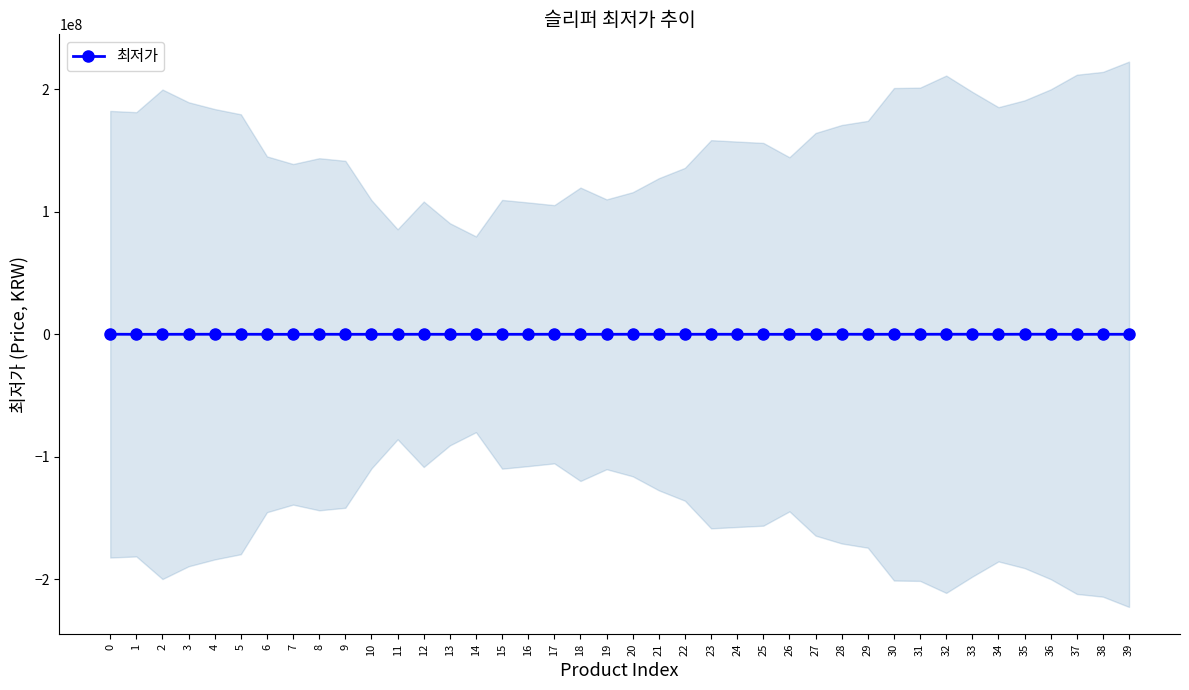

What is the minimum value shown in the chart?

7900